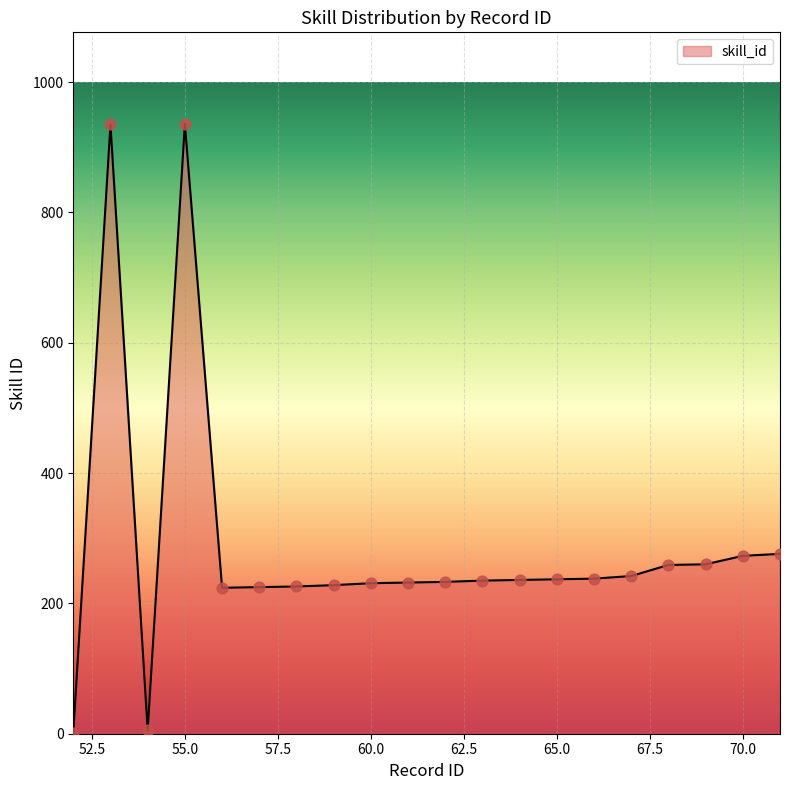

What is the difference between the maximum and minimum values?

935